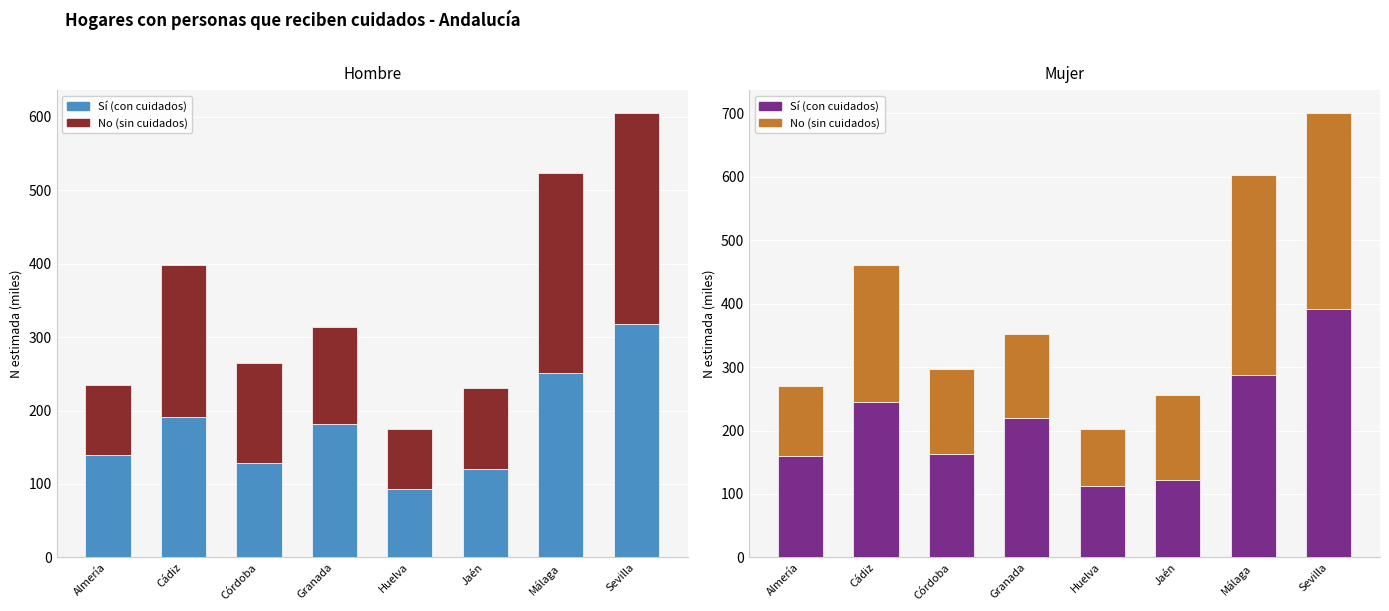

What is the value of the Hombre No (N estimada) bar at the 3rd from the left?

136.6